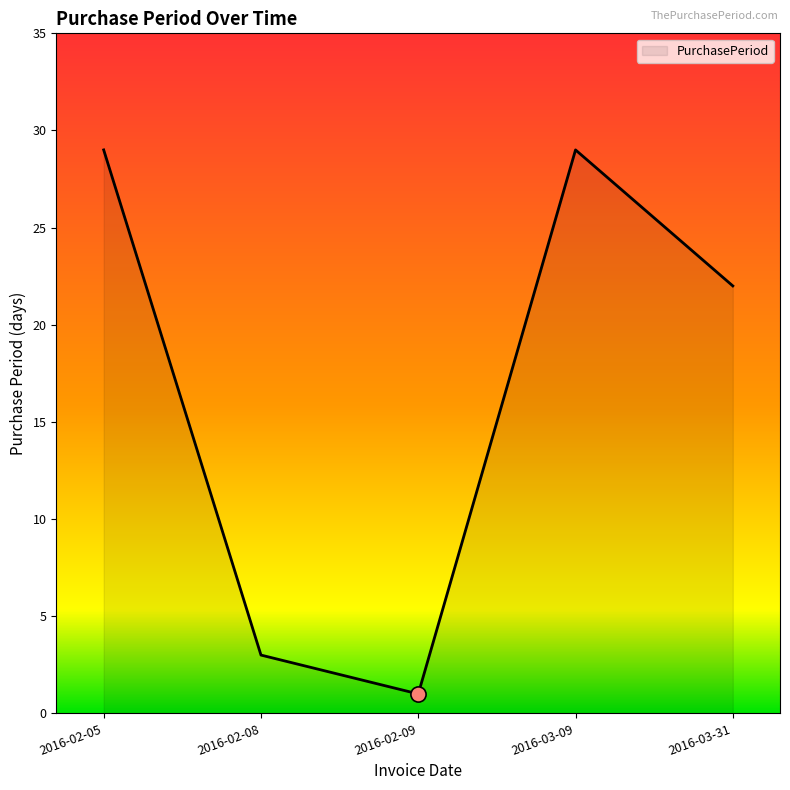

What is the change in value from 2016-02-05 to 2016-02-09?

-28